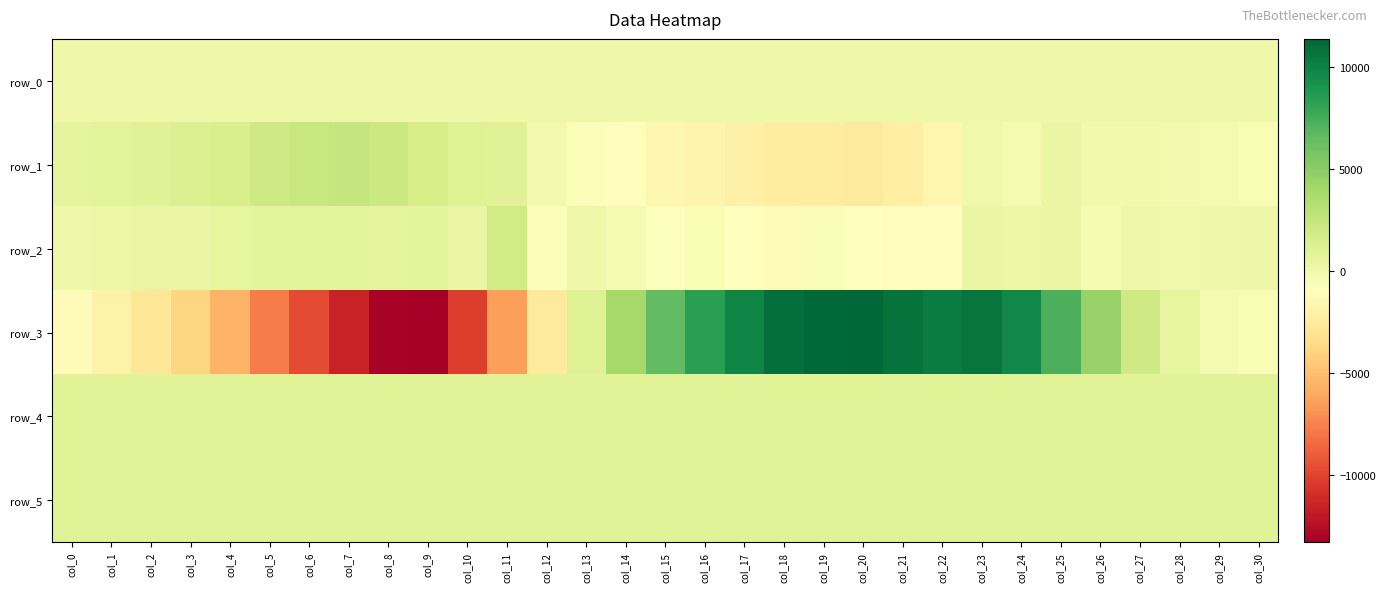

What is the greatest value displayed?

11355.0